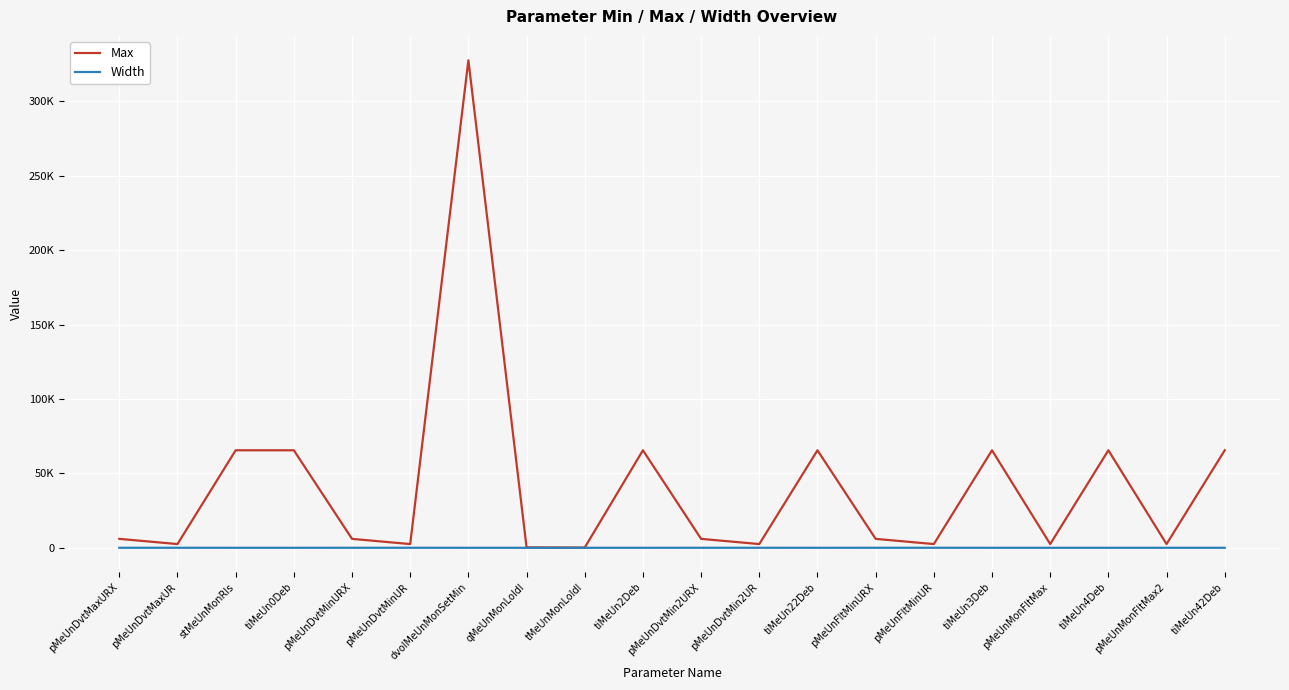

What are all the series names shown in the legend?

Max, Width